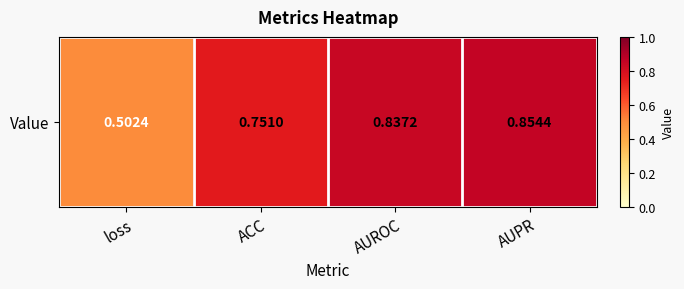

Which label corresponds to the largest value in the chart?

AUPR